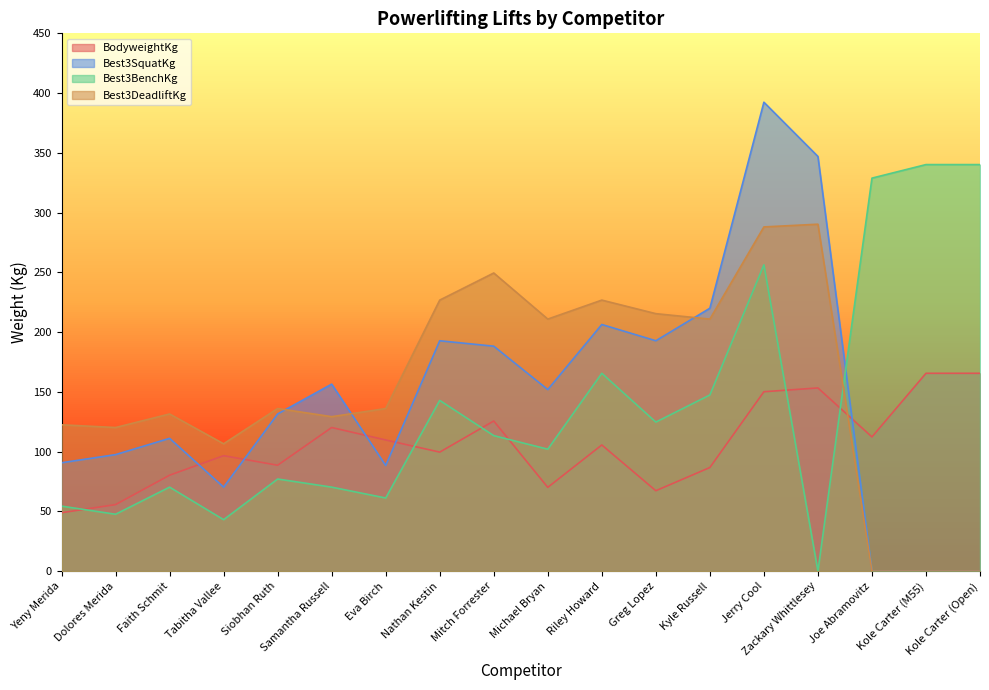

What position from the left is Zackary Whittlesey?

15